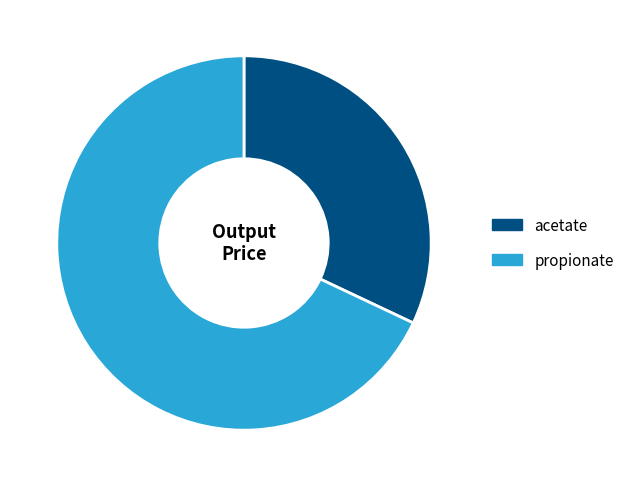

Which slice is the largest?

propionate